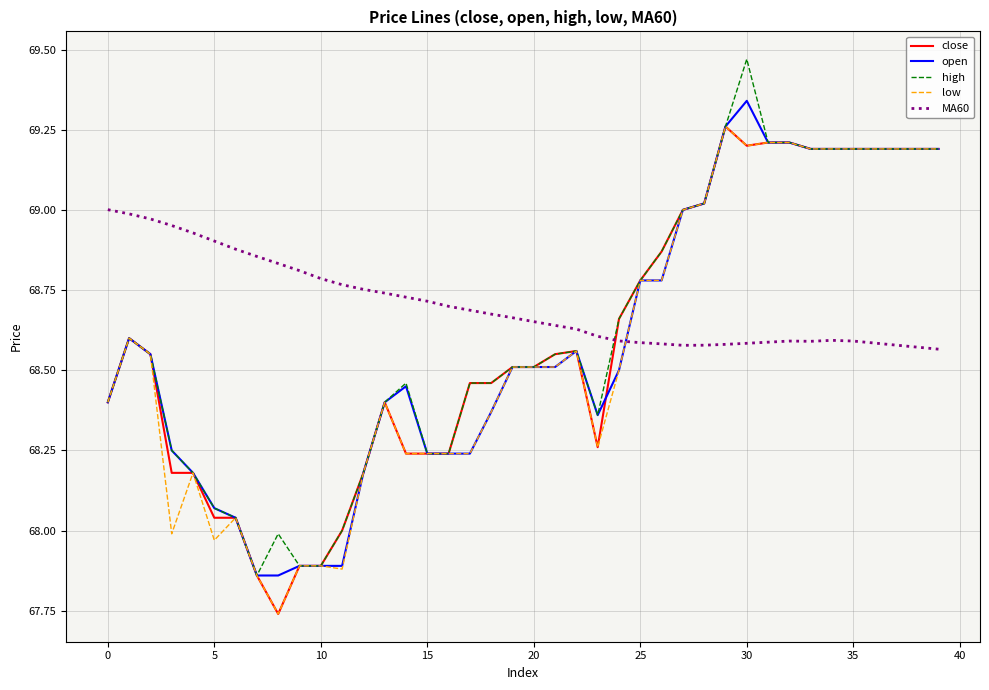

How many intersections are there between high and MA60?

1